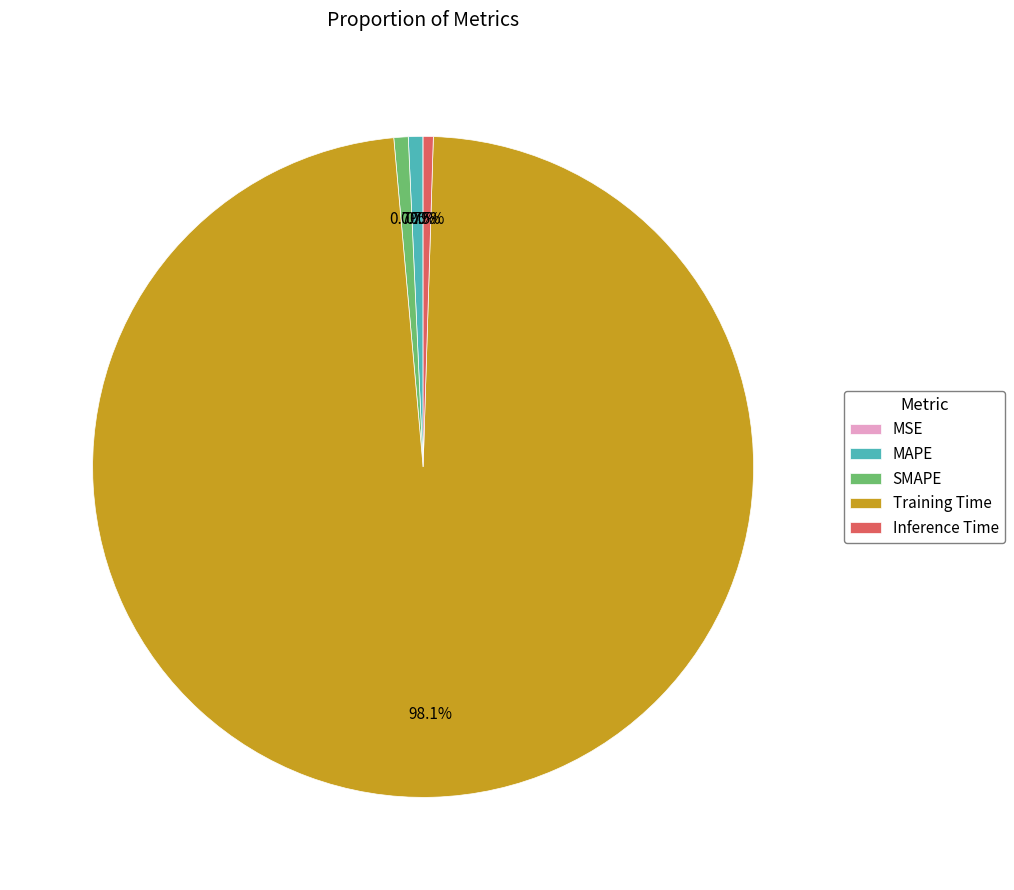

What percentage do Inference Time and MAPE together represent?

1.2%